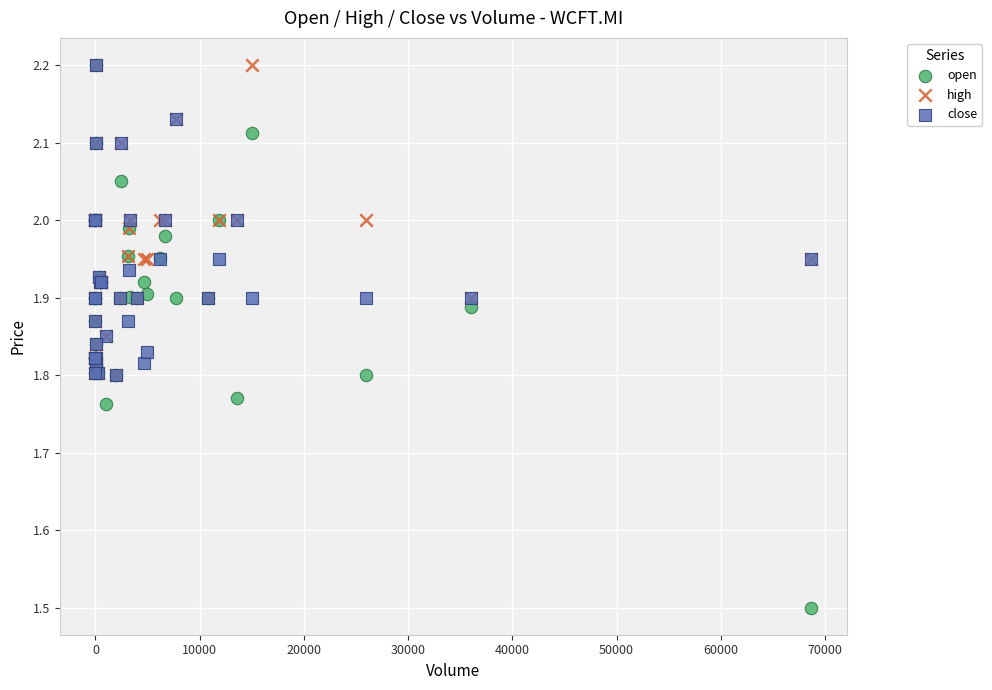

In the open series, what Y value is closest to 1?

1.5